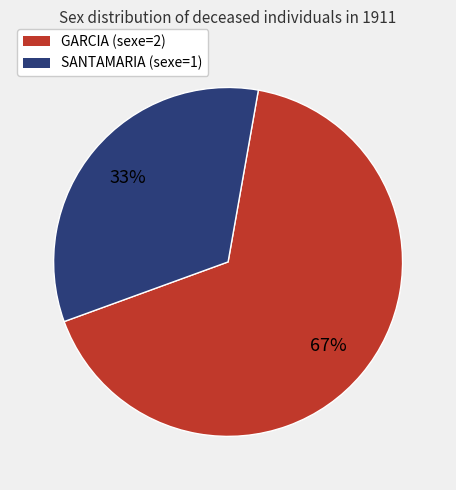

Count the number of slices in the pie.

2